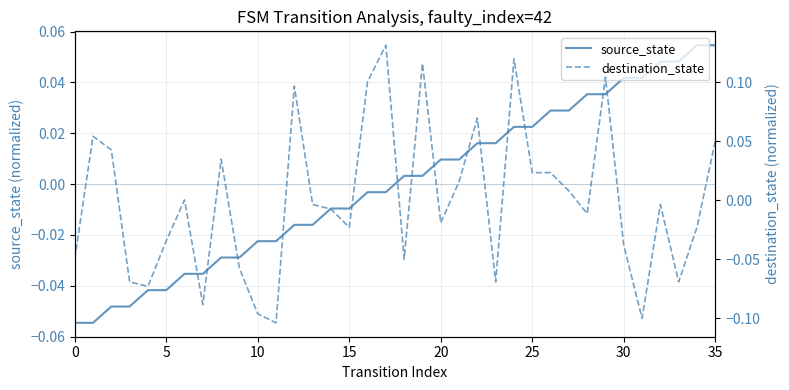

True or false: destination_state and source_state cross at least once.

True